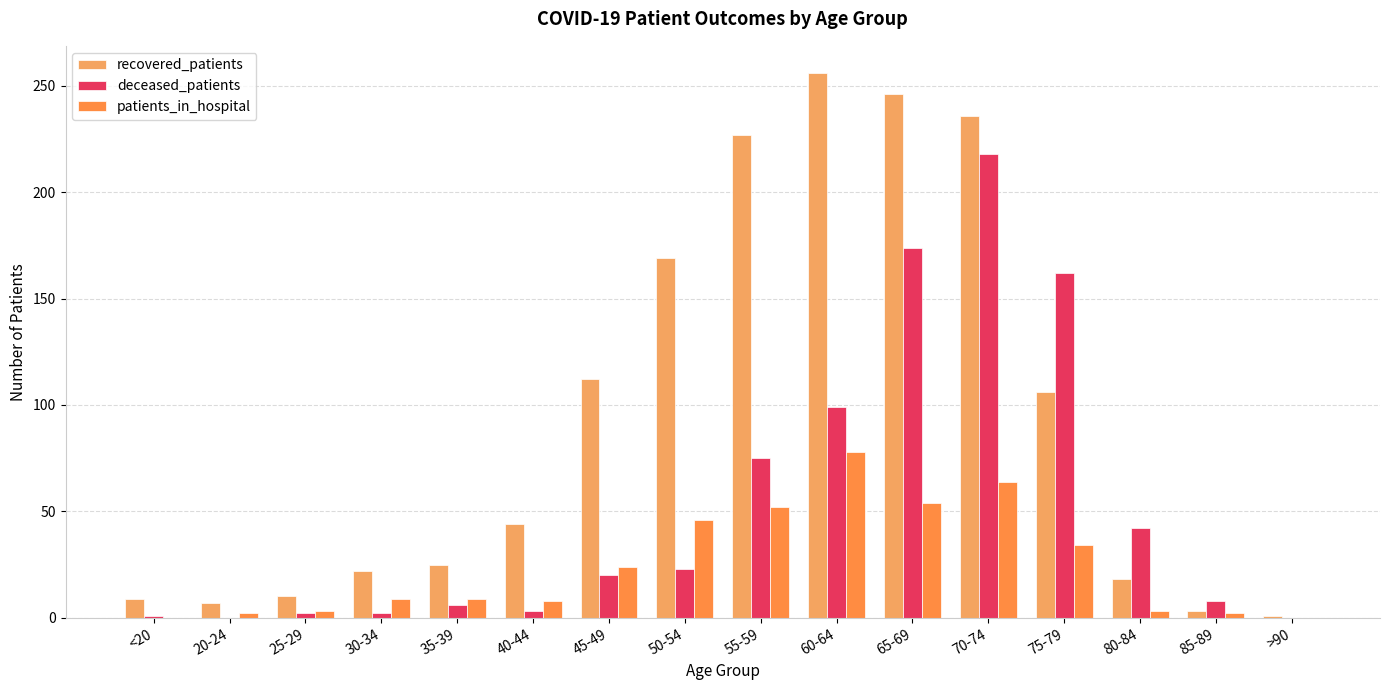

Reading right to left, transcribe all the data shown in this chart.

recovered_patients: 1	3	18	106	236	246	256	227	169	112	44	25	22	10	7	9
deceased_patients: 0	8	42	162	218	174	99	75	23	20	3	6	2	2	0	1
patients_in_hospital: 0	2	3	34	64	54	78	52	46	24	8	9	9	3	2	0